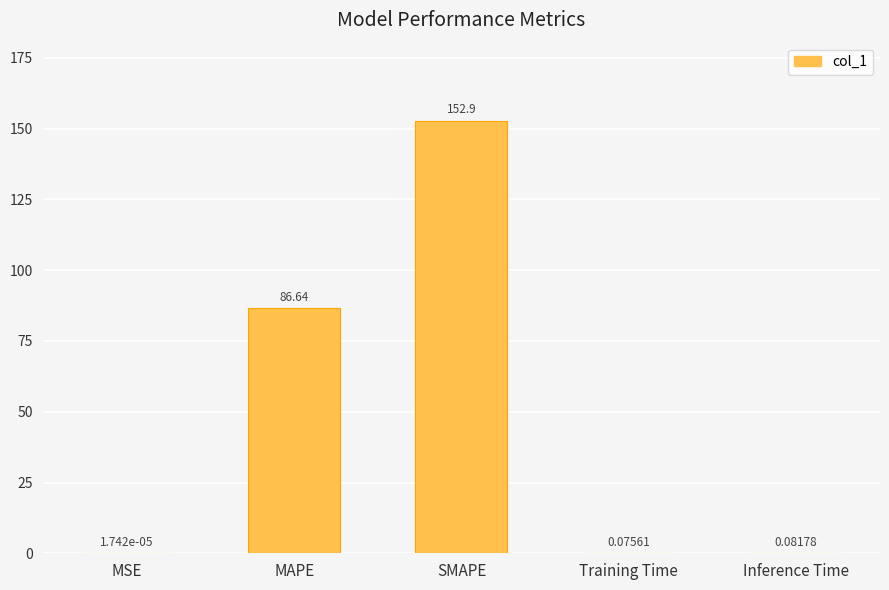

What is the sum of all values?

239.6